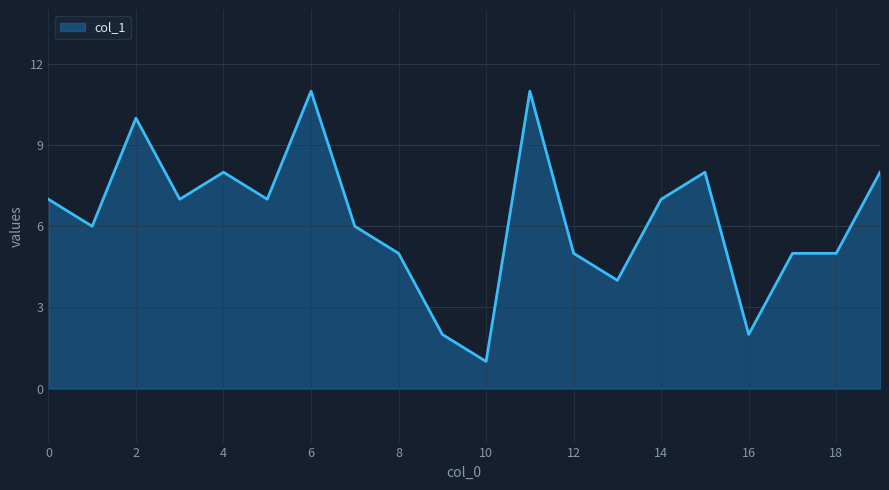

What is the greatest value displayed?

11